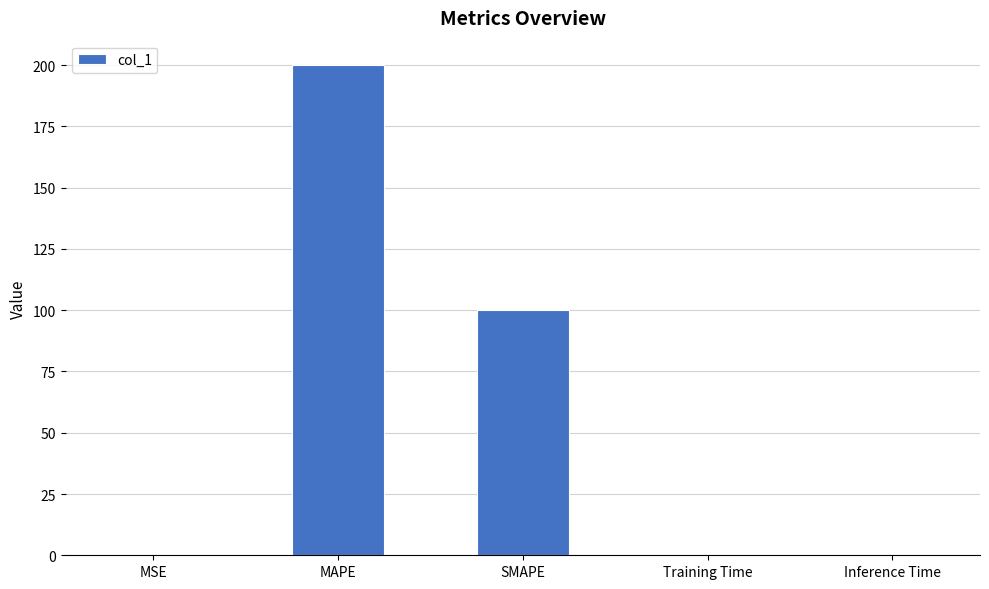

What is the sum of all values?

300.0